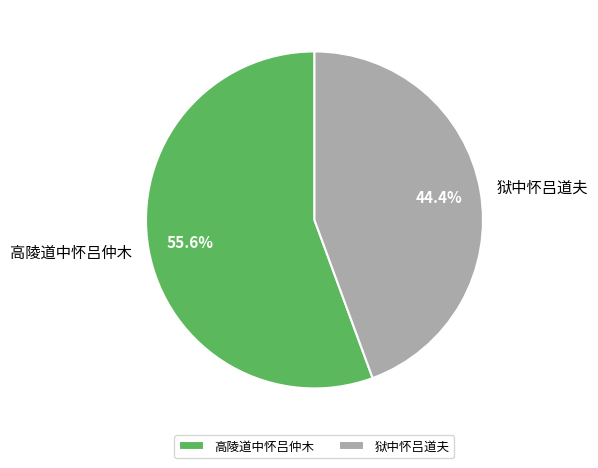

Which category accounts for the majority?

高陵道中怀吕仲木